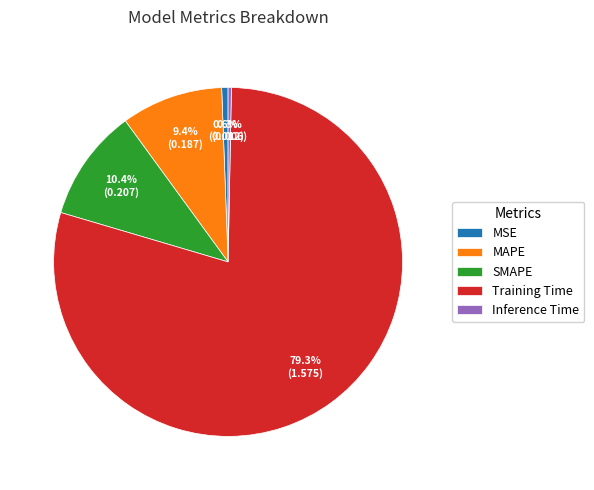

The SMAPE slice represents 23% of the pie. True or false?

False